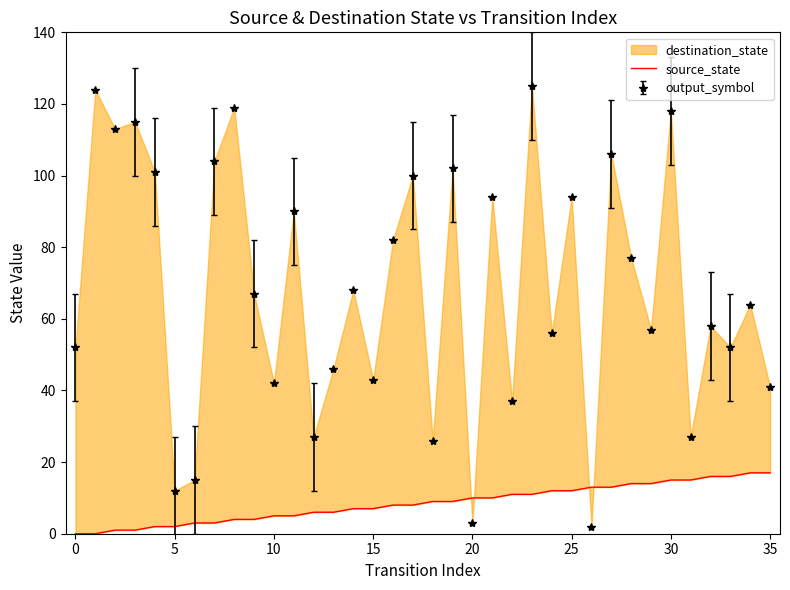

Reading left to right, extract all data points from this chart.

0	0	1	1	2	2	3	3	4	4	5	5	6	6	7	7	8	8	9	9	10	10	11	11	12	12	13	13	14	14	15	15	16	16	17	17